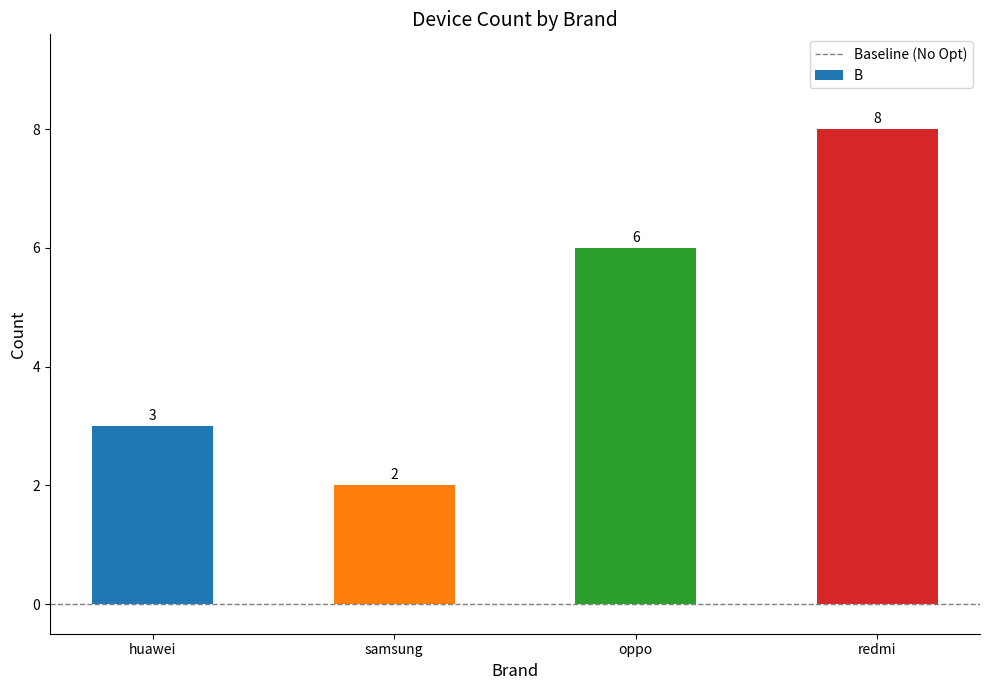

Reading left to right, list all the values displayed in this chart.

3	2	6	8